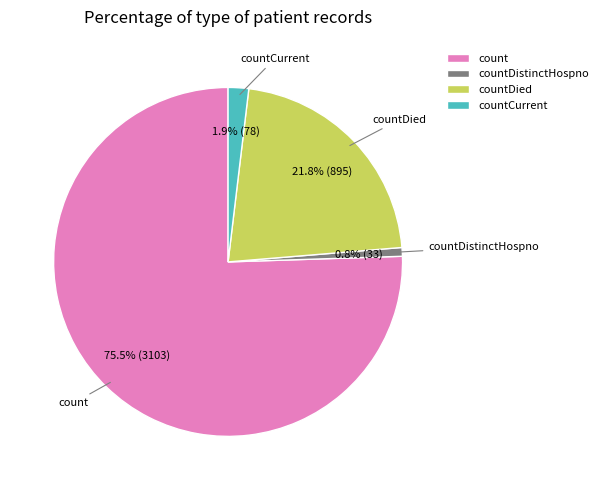

To the nearest percent, what is the difference between the largest and smallest slice percentages?

75%